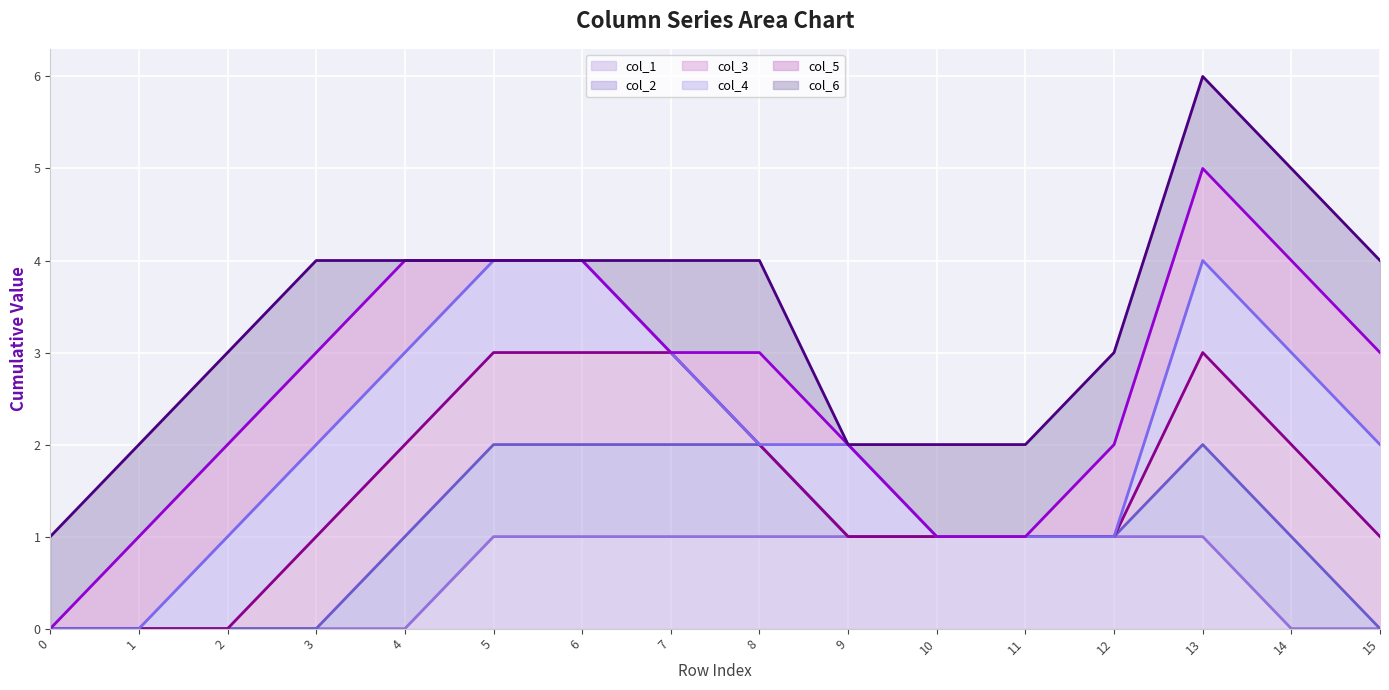

Which has a higher value, 9 or 5?

9